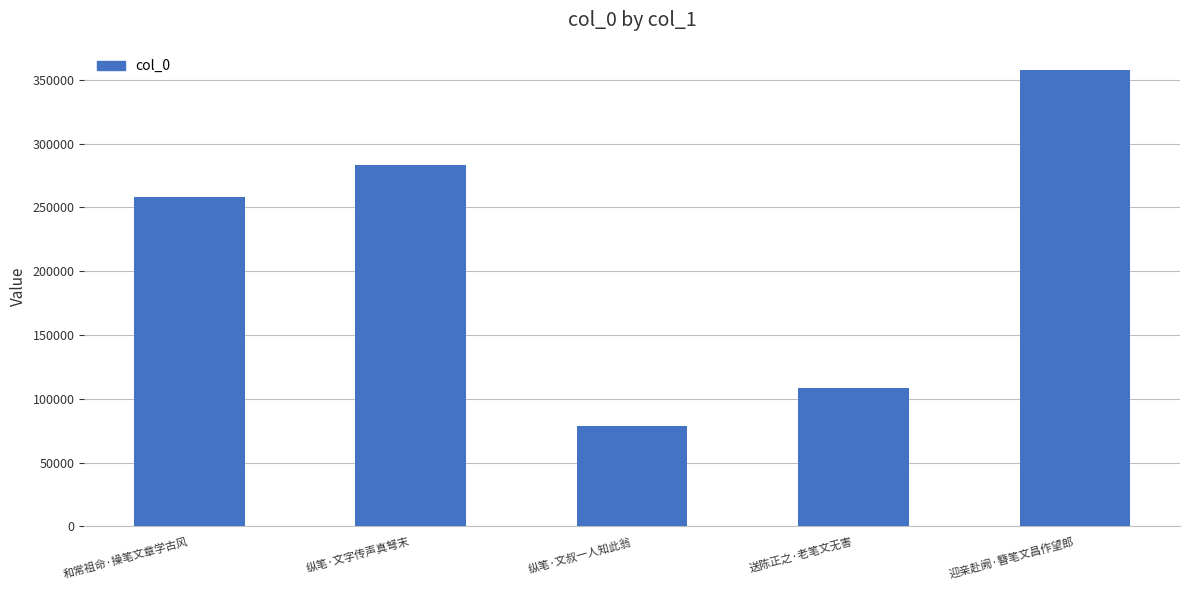

Is it true that the value at 和常祖命·操笔文章学古风 is 369230?

False